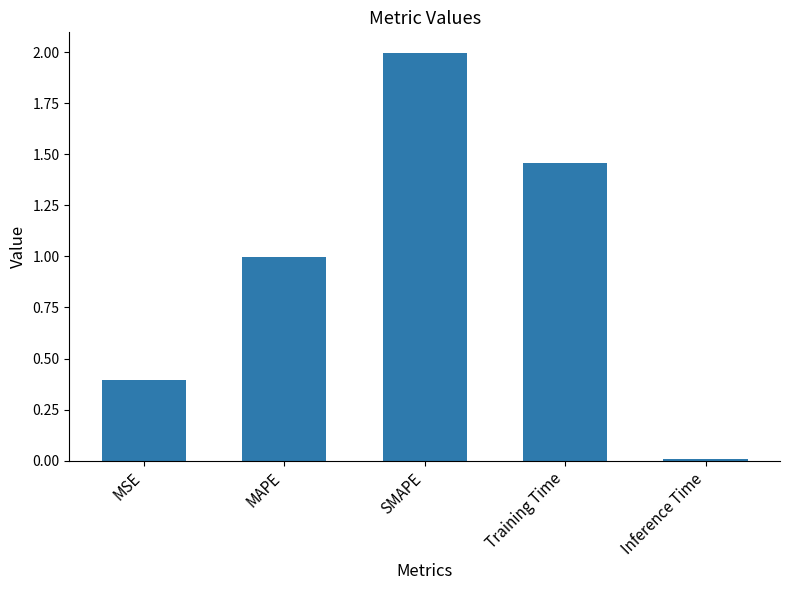

Are the bars horizontal?

No